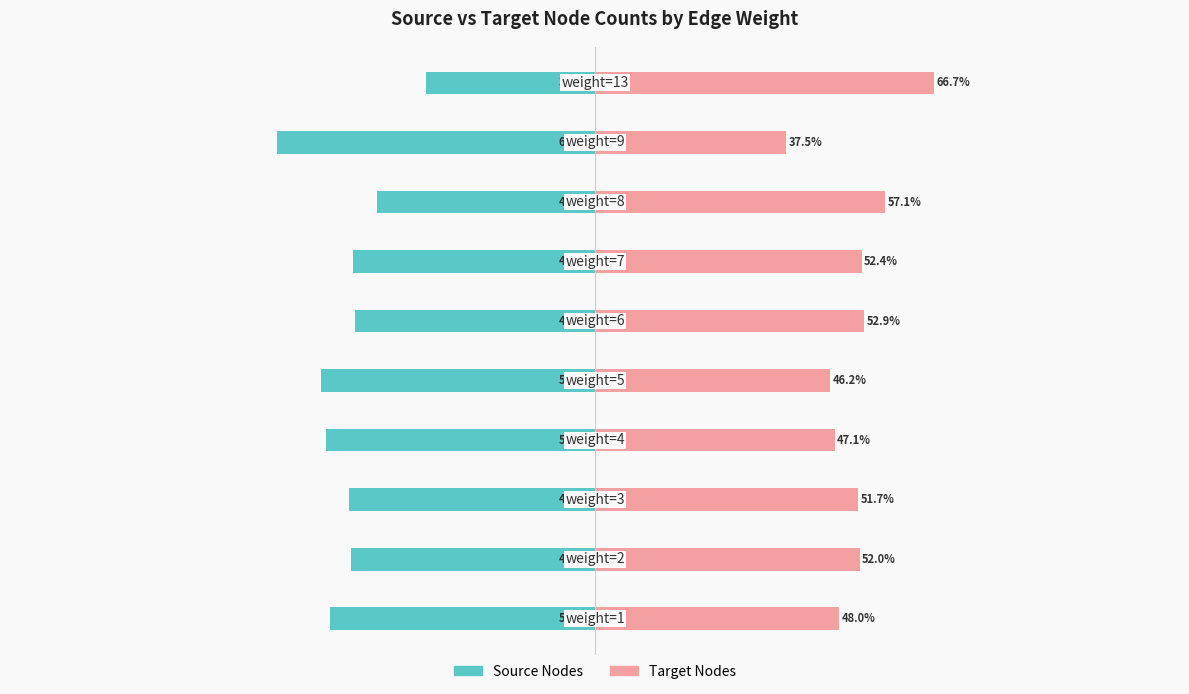

Rank the series by their average value, from lowest to highest.

Source Nodes, Target Nodes